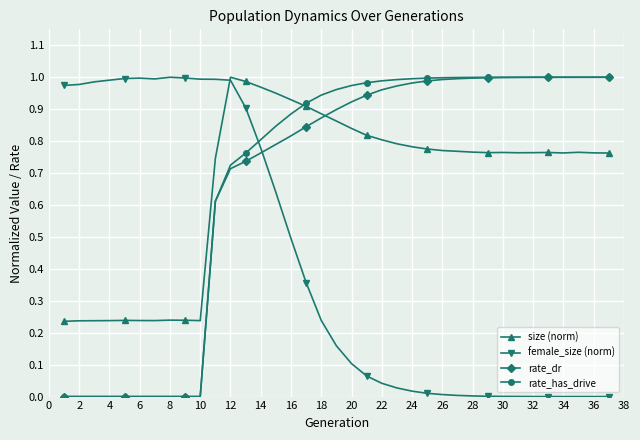

Is this an area chart (filled region under the line)?

No